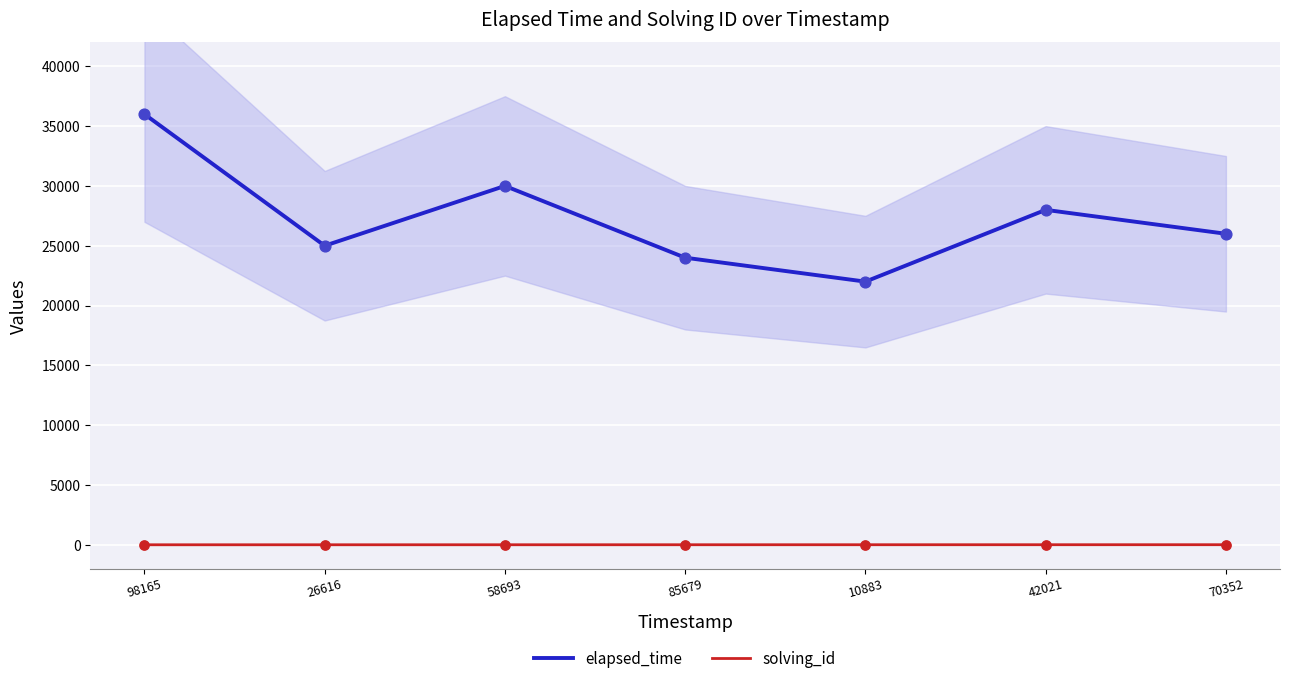

At how many categories does at least one series exceed 9236?

7